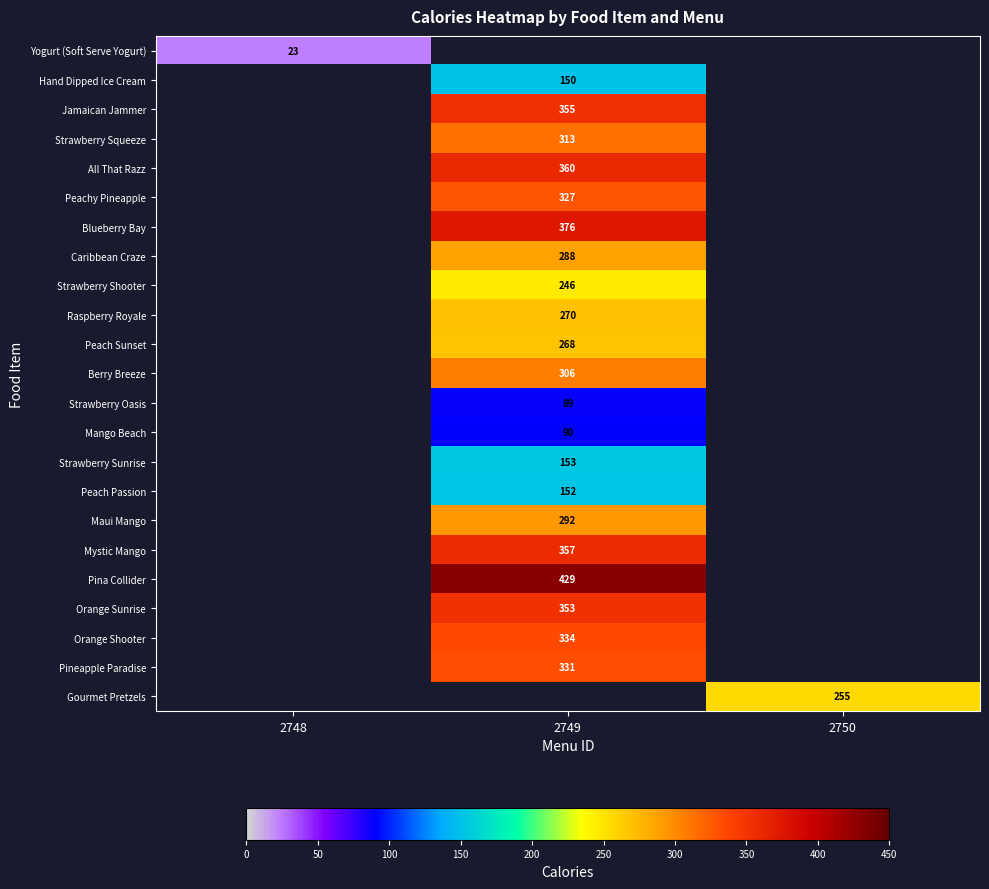

Which category has the highest value across all series?

2749